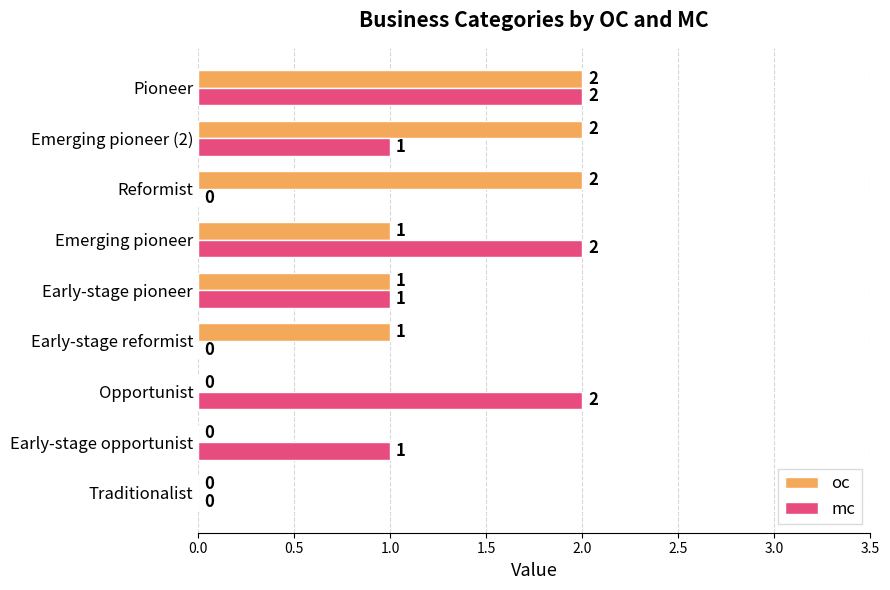

Is it true that oc equals -1 at Early-stage opportunist?

False